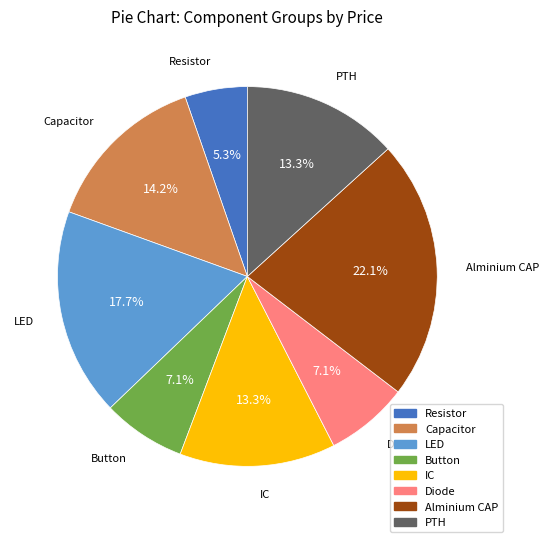

Does any single category account for the majority?

No